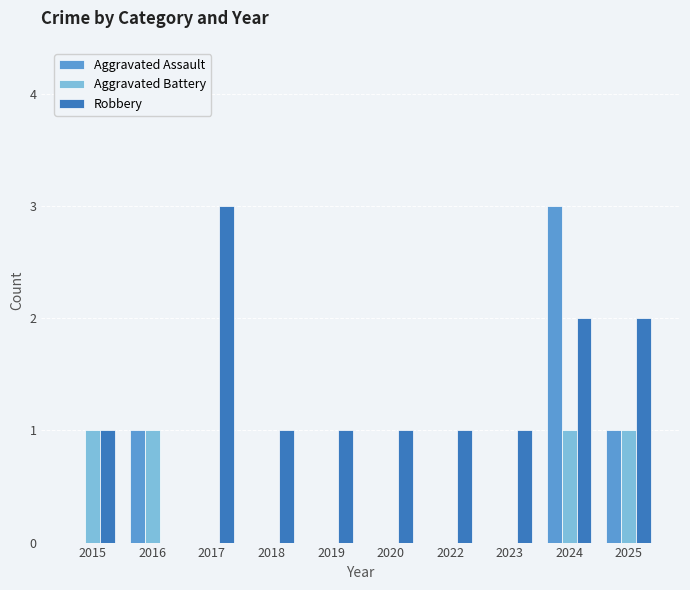

The Aggravated Battery series shows 0 at 2017. True or false?

True